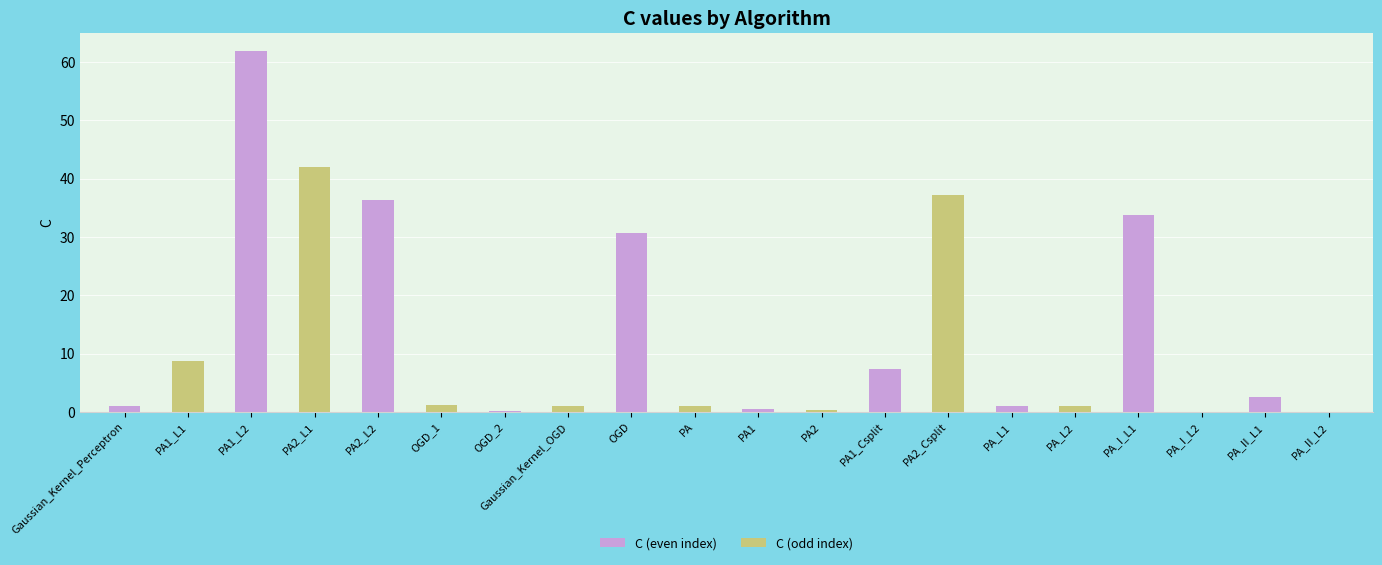

Is it true that the value at PA1_L2 is 37.4?

False